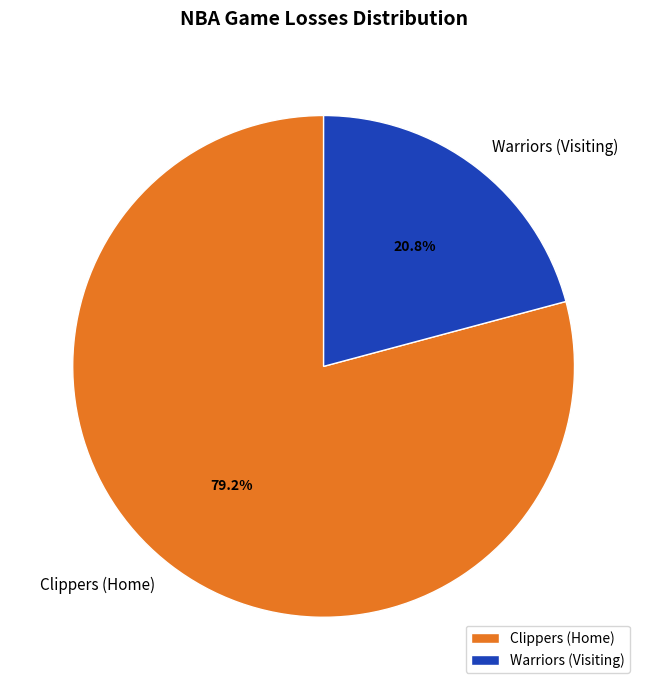

What percentage is NOT represented by Clippers (Home)?

20.8%